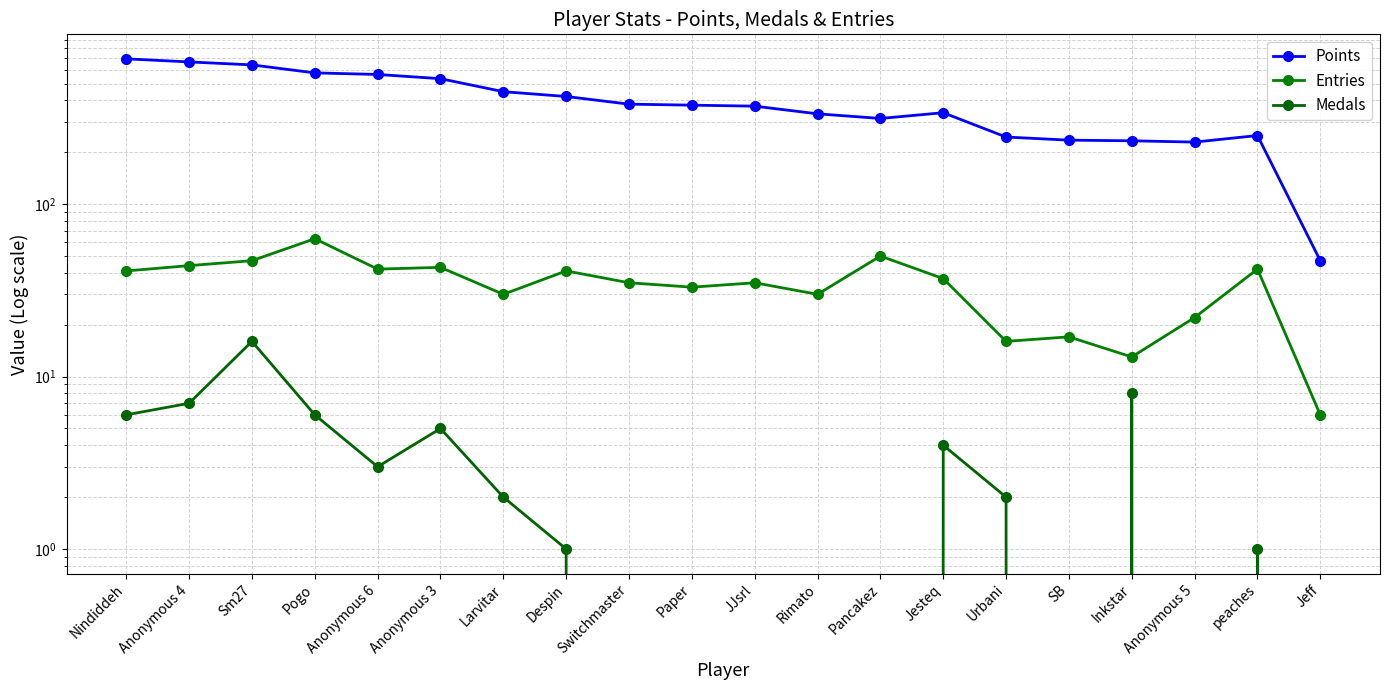

What is the sum of all Entries values?

687